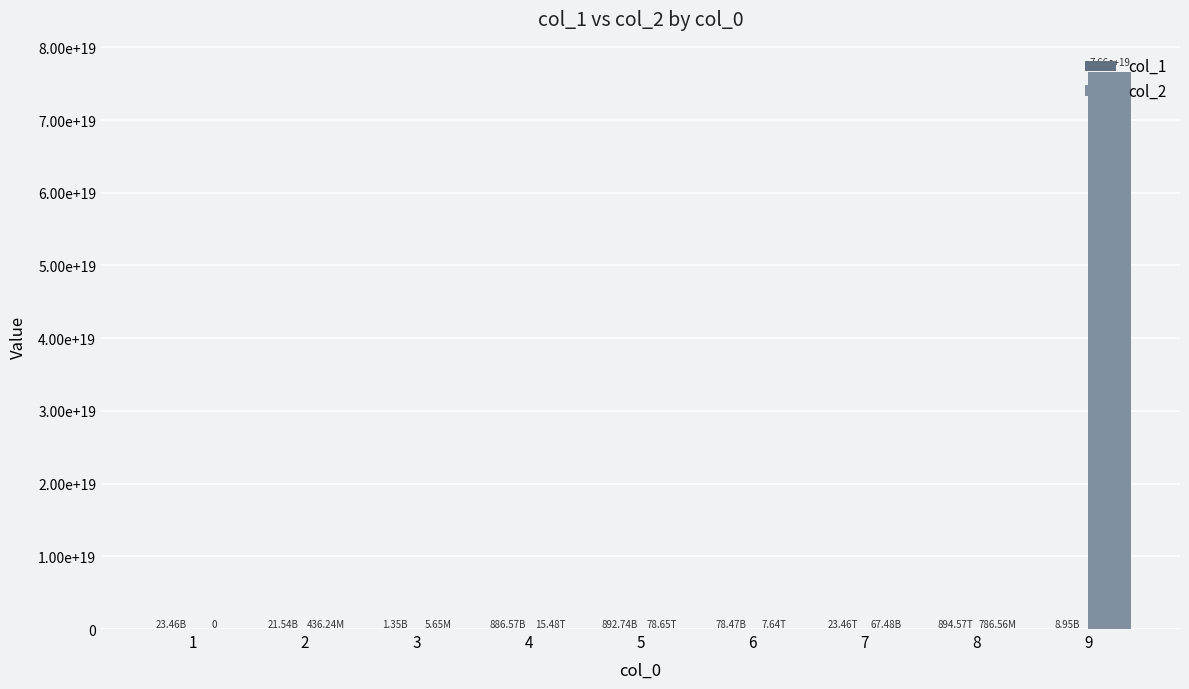

Rank the categories by col_1 value from lowest to highest.

3, 9, 2, 1, 6, 4, 5, 7, 8